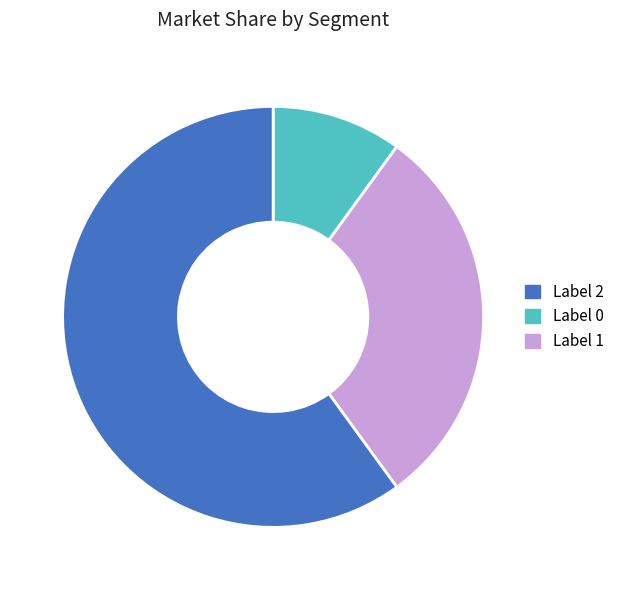

How many segments does this pie chart have?

3